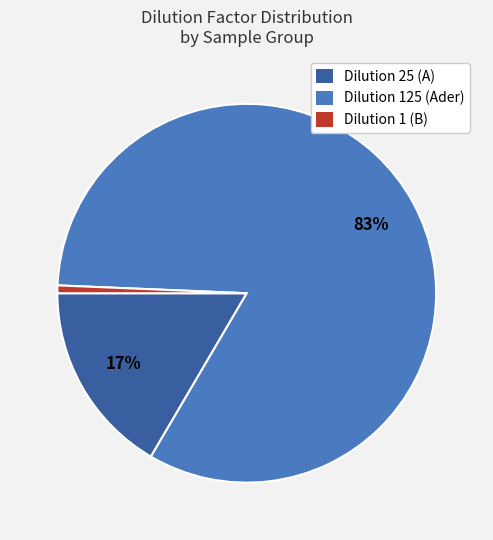

Is there any slice that represents more than half of the pie?

Yes